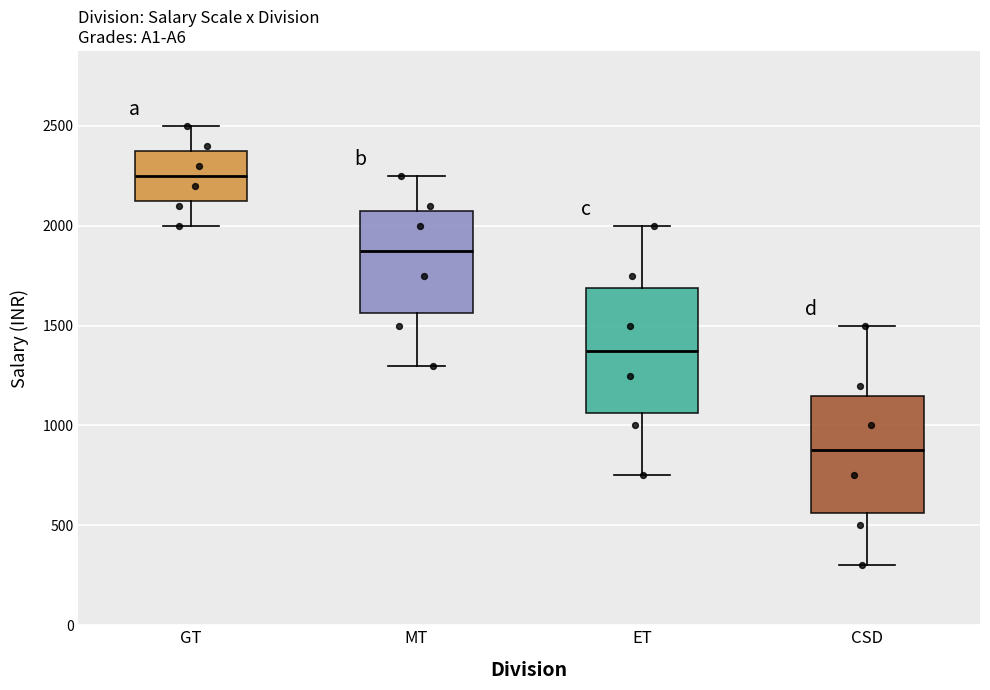

Reading left to right, transcribe this box plot: for each box, give where its median line is, the range the box spans, and where its two whiskers end, as read against the y-axis. The values are not printed on the chart, so give them approximately, as read against the axis.

GT: median 2250, box 2150 to 2400, whiskers 2000 to 2500
MT: median 1900, box 1550 to 2100, whiskers 1300 to 2250
ET: median 1400, box 1050 to 1700, whiskers 750 to 2000
CSD: median 900, box 550 to 1150, whiskers 300 to 1500